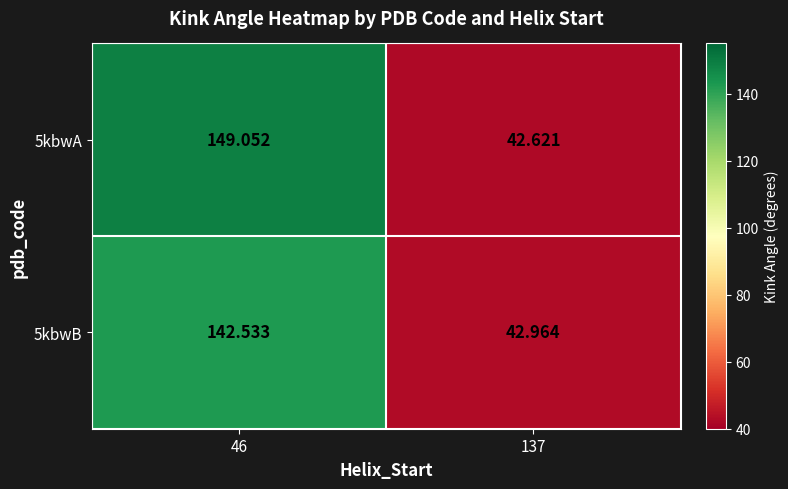

What is the total value across all series at 137?

85.6